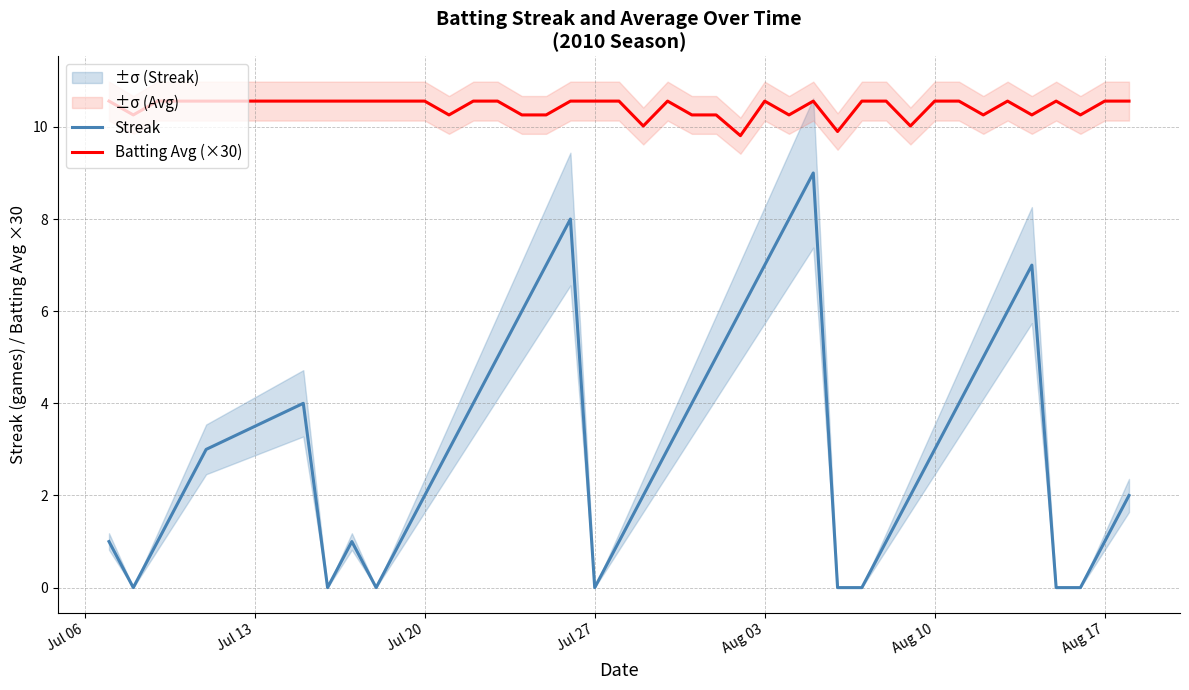

Which series has the largest total across all categories?

Batting Avg (×30)